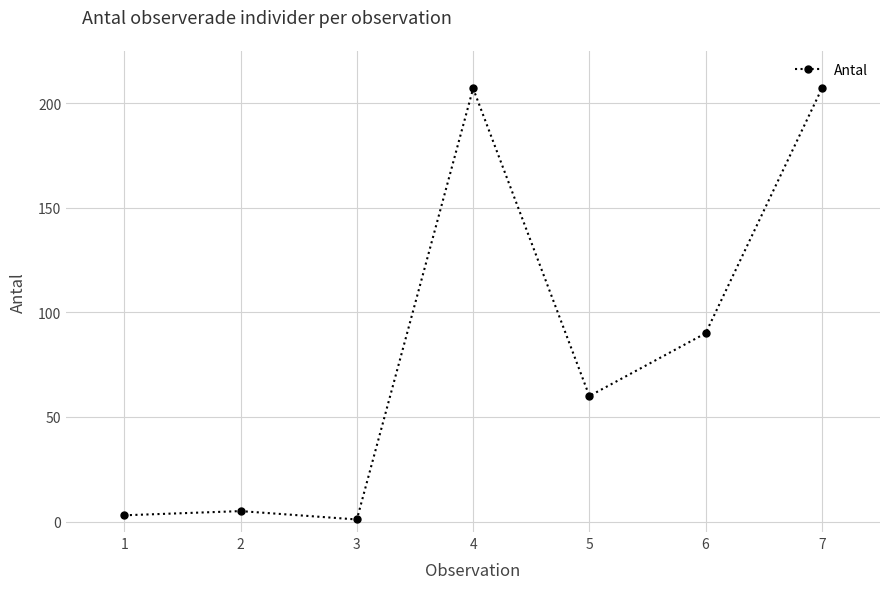

At which category does the data reach its first local peak?

2